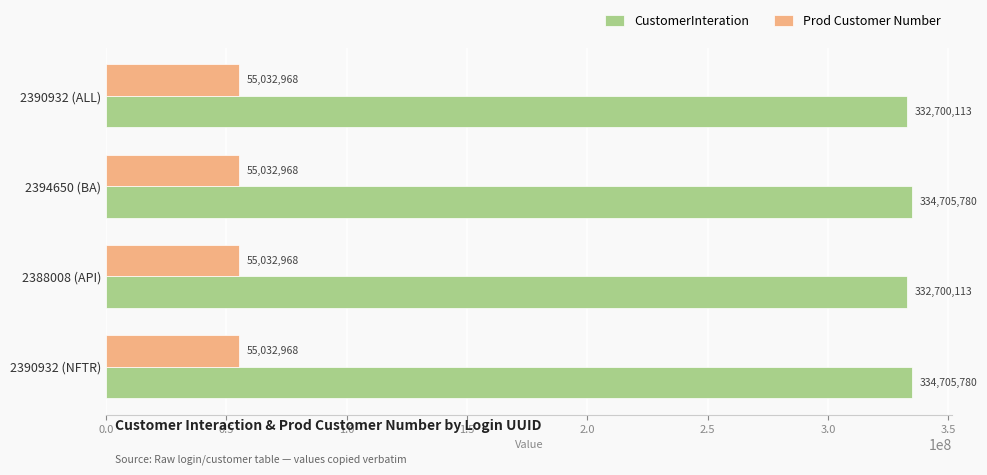

What is the lowest value of the Prod Customer Number series?

55032968